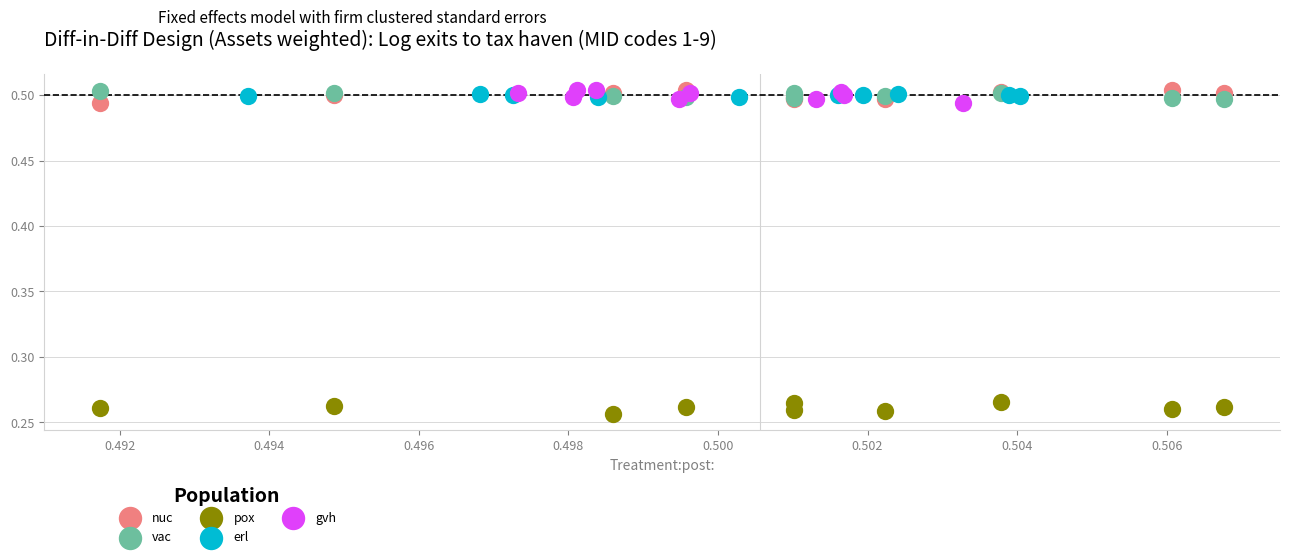

Which series contains the lowest Y value?

pox